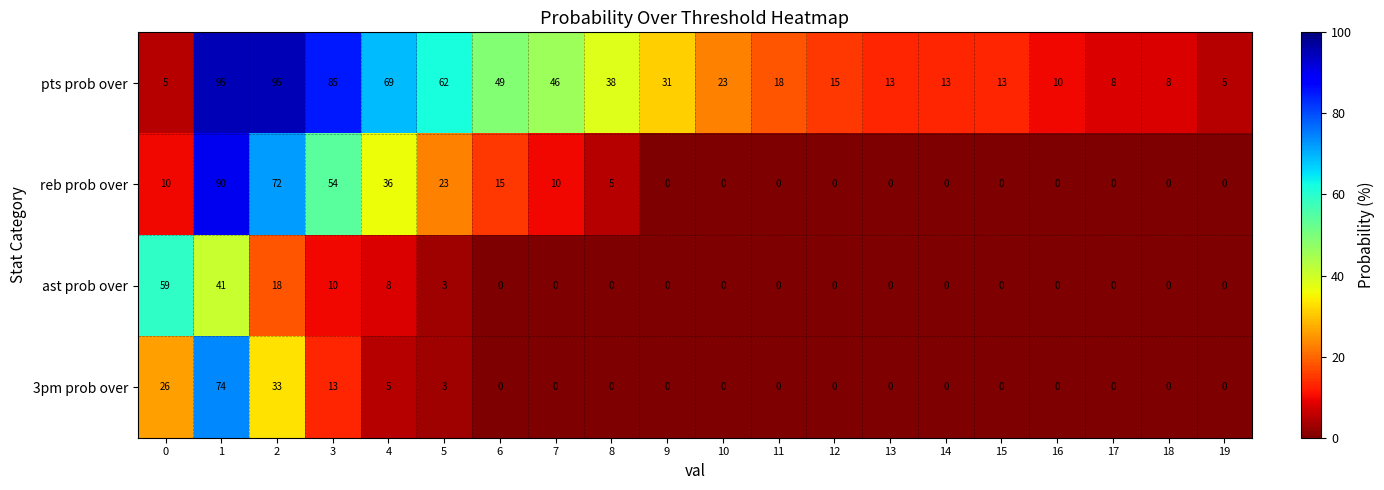

How many distinct data groups are displayed?

4